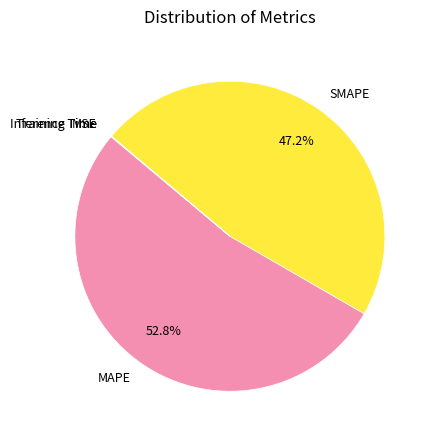

The MAPE slice represents 62% of the pie. True or false?

False